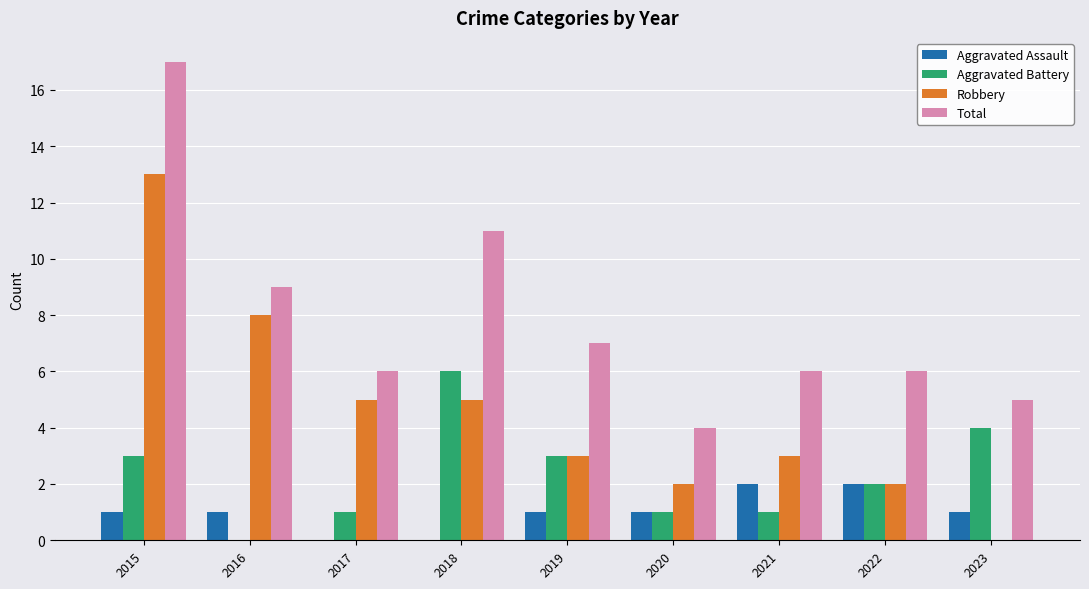

What is the sum of all Aggravated Assault values?

9